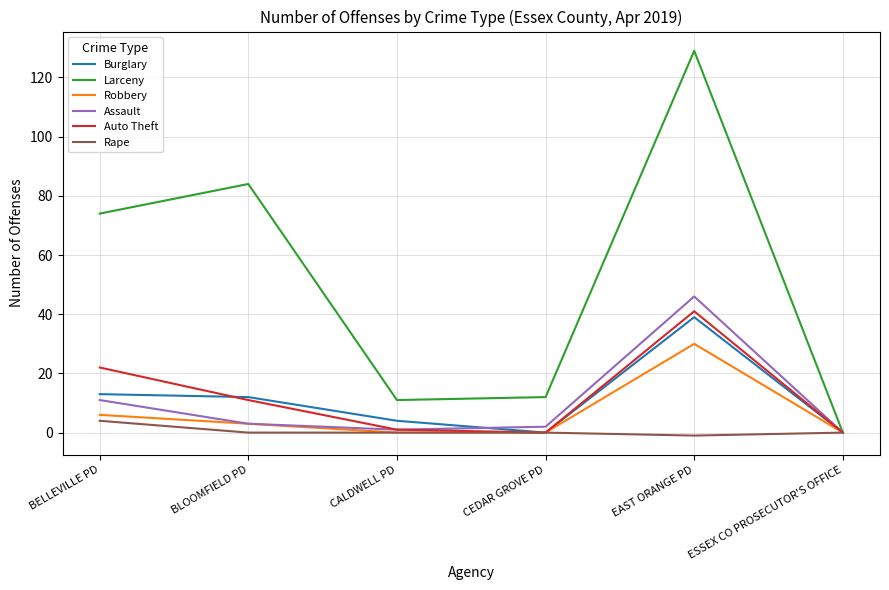

How many lines are shown in the chart?

6